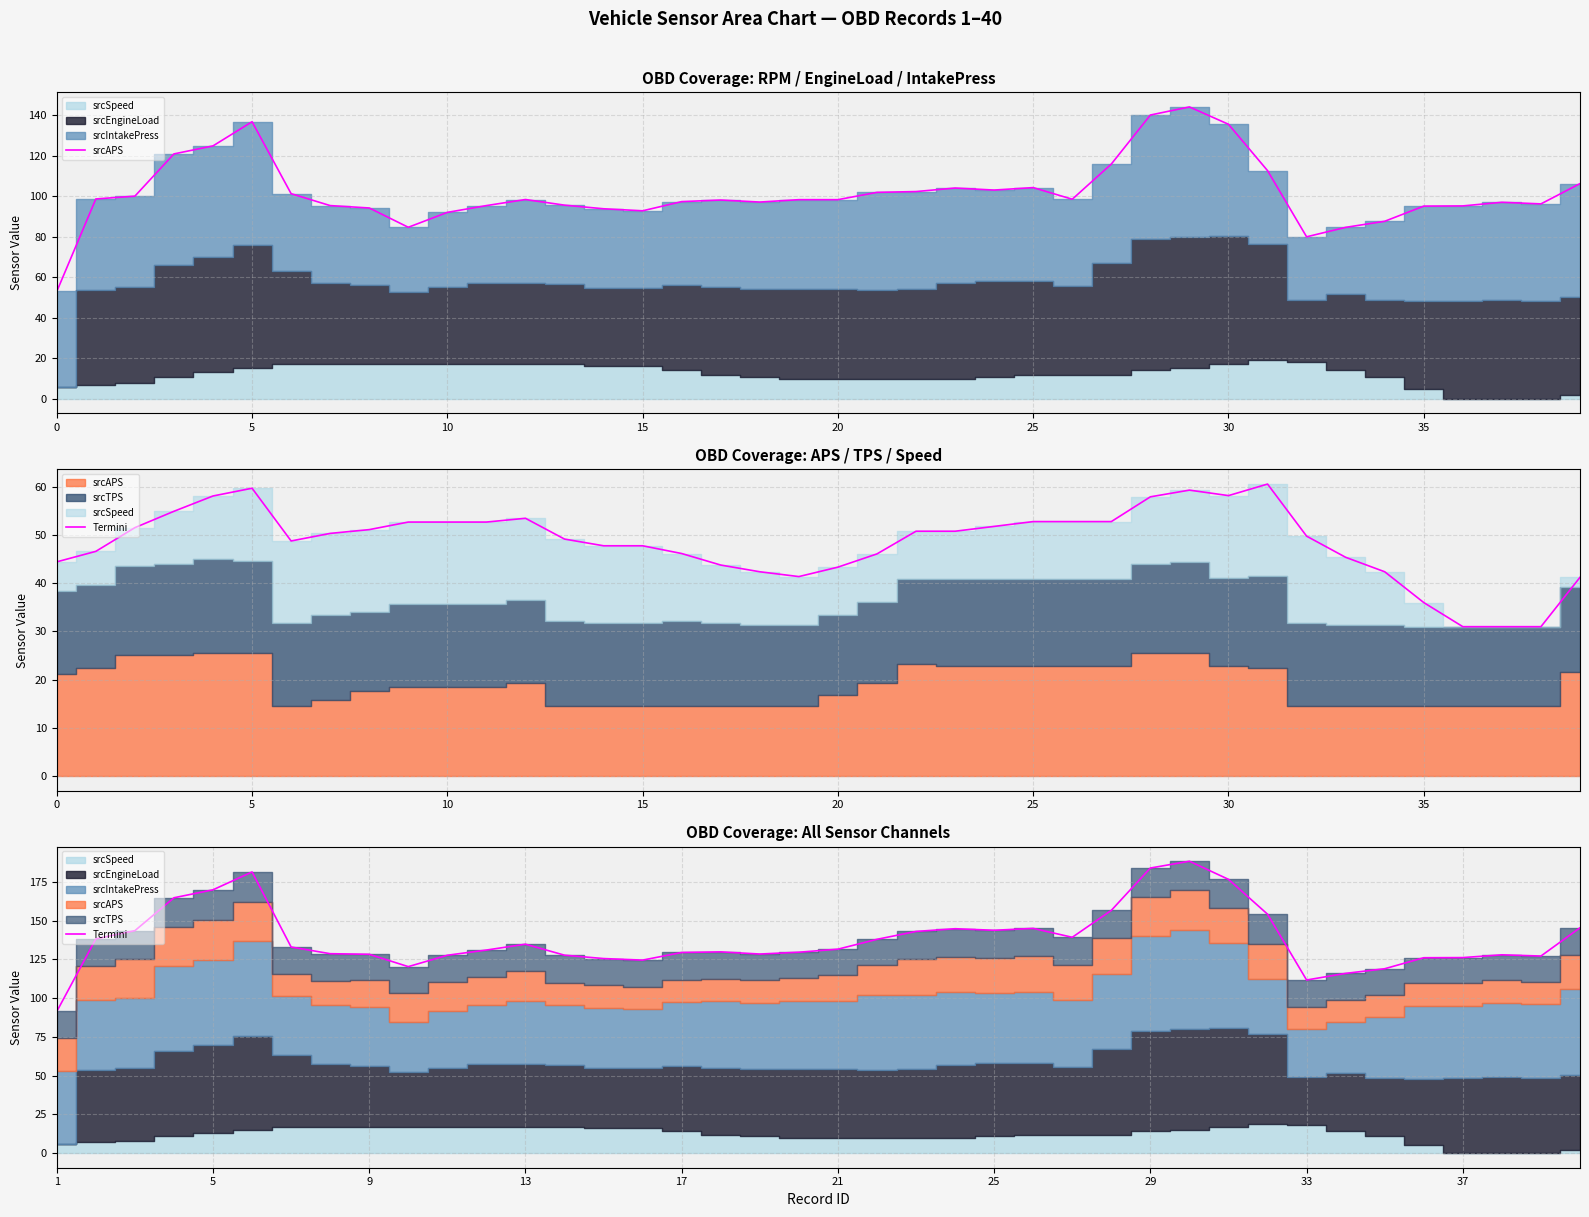

Where is the first local maximum for srcAPS?

5